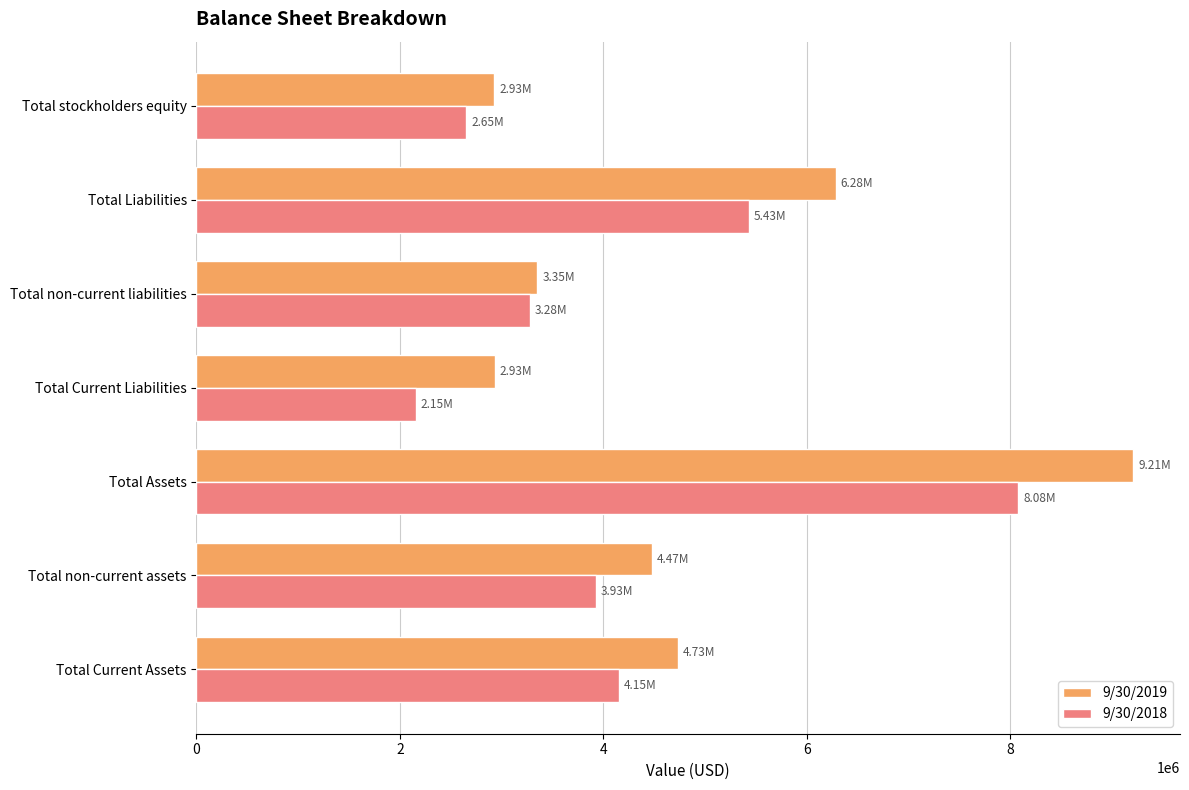

Which series has the largest range (max minus min)?

9/30/2019